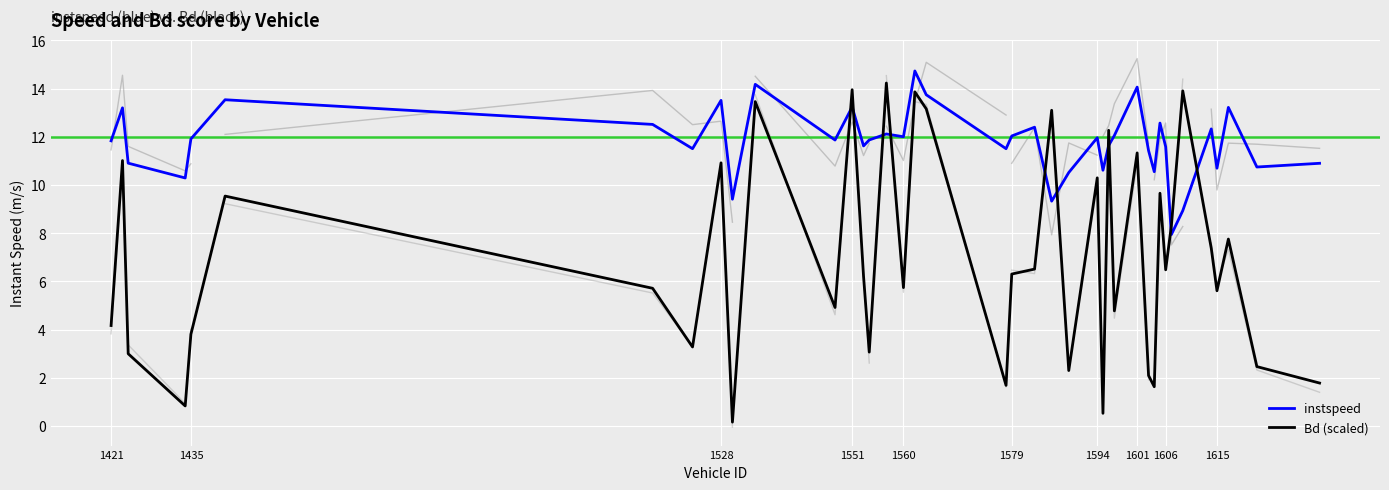

What is the lowest value of the instspeed series?

7.9